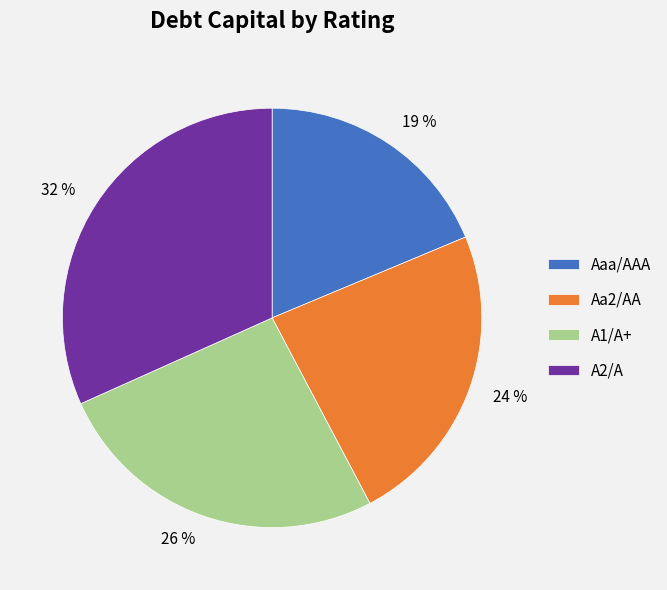

To the nearest percent, what percentage of the pie is 26 %?

26%